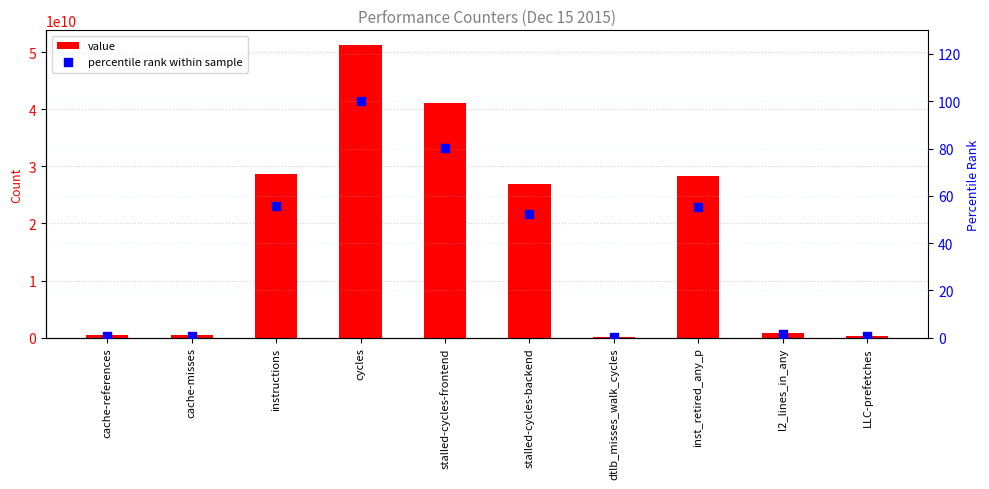

Which series has the largest total across all categories?

value